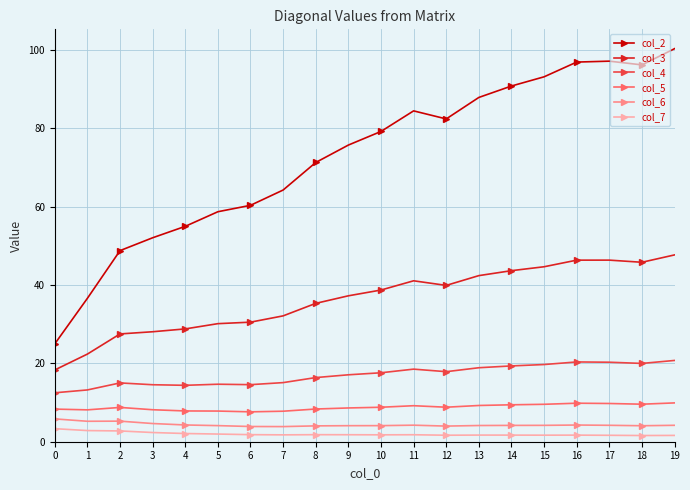

List the series in order of their peak value, lowest first.

col_7, col_6, col_5, col_4, col_3, col_2